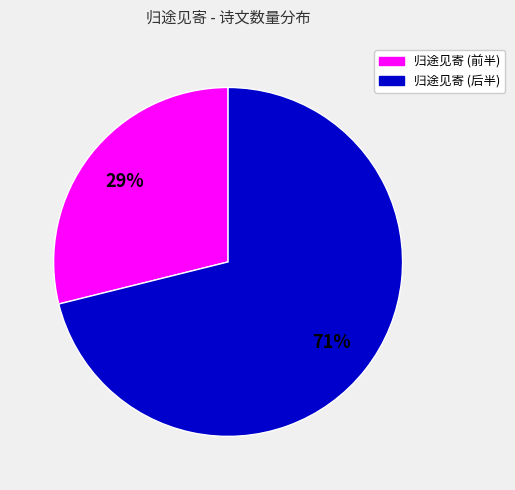

Does 归途见寄 (前半) account for over 50% of the chart?

No